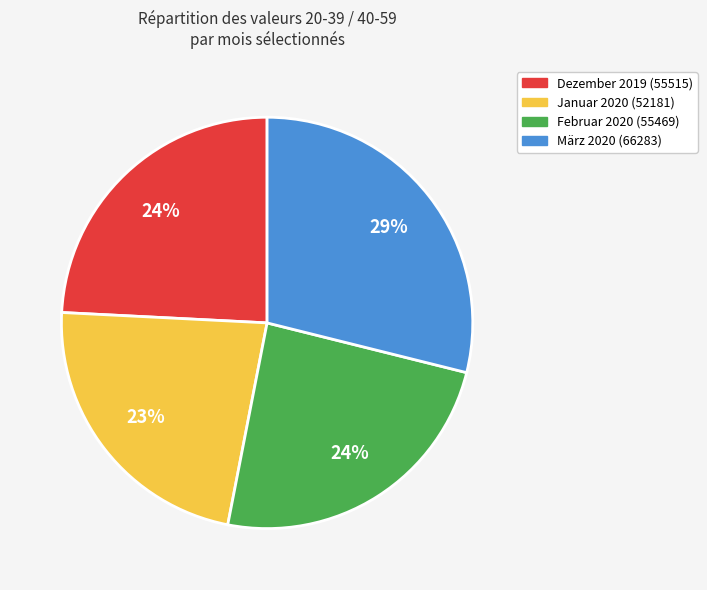

To the nearest percent, what is the difference between the largest and smallest slice percentages?

6%